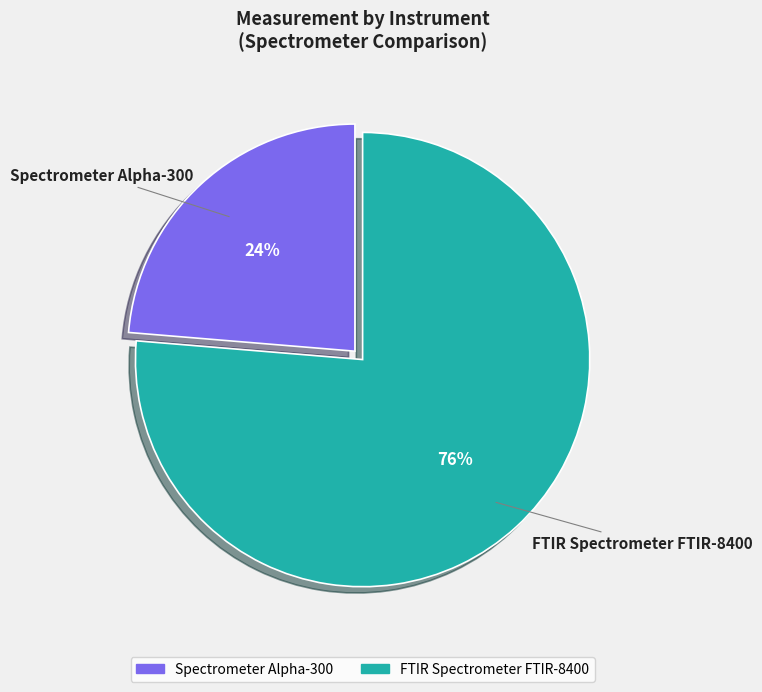

How many segments does this pie chart have?

2